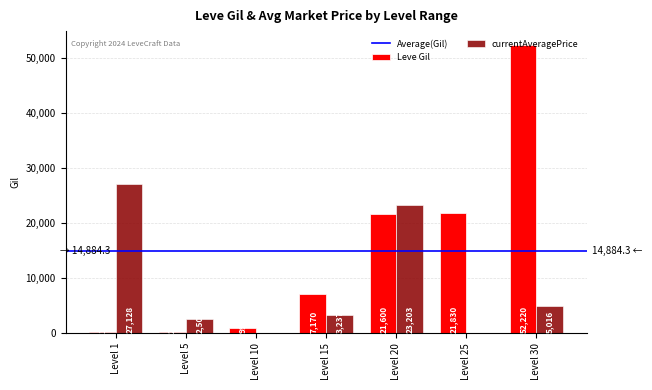

Reading left to right, transcribe all the data shown in this chart.

Leve Gil: 160	220	990	7170	21600	21830	52220
currentAveragePrice: 27128	2507	0	3237	23203	0	5016